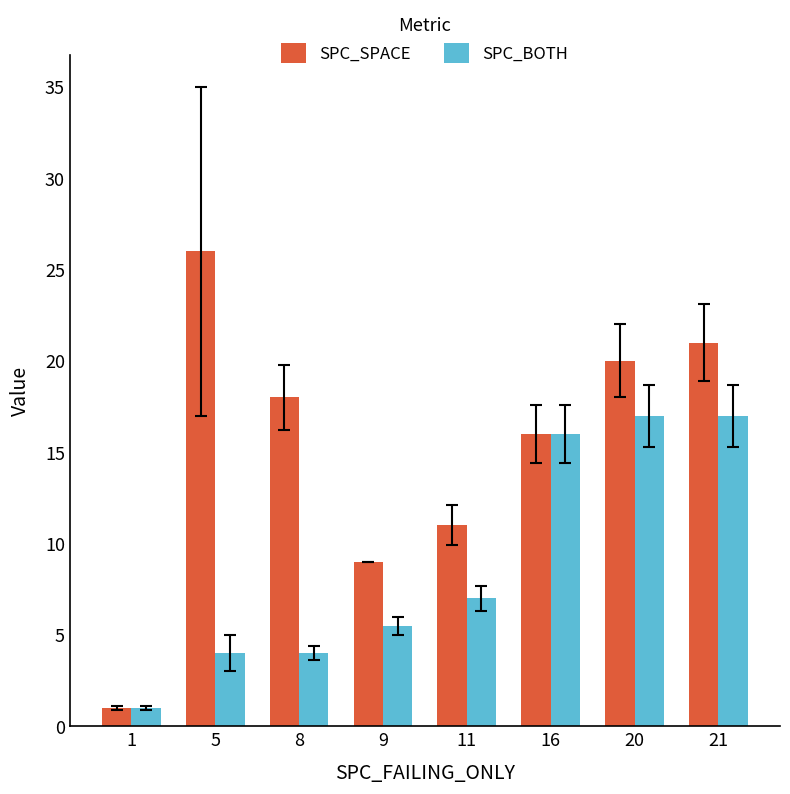

What is the value of the SPC_BOTH bar at the 5th from the left?

7.0